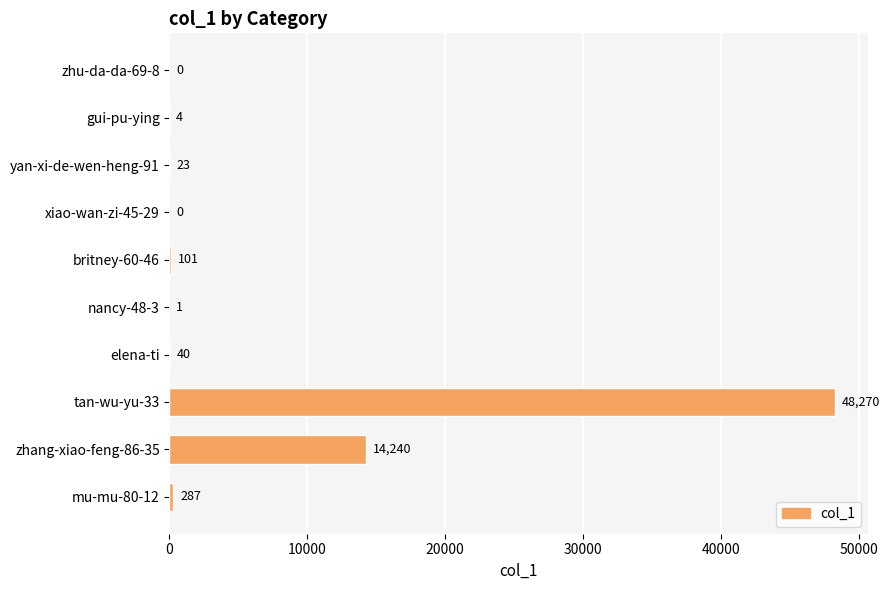

Are the bars grouped side by side (vs. stacked)?

No